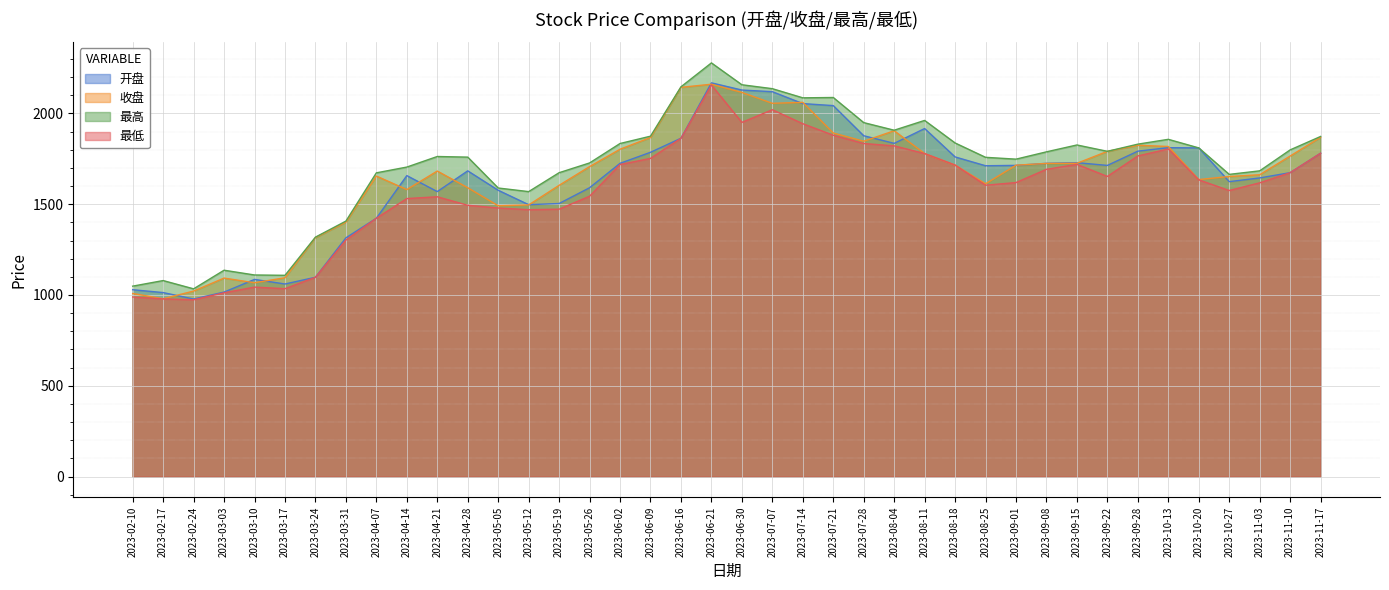

What is the difference between the highest and lowest values at 2023-09-15?

107.0